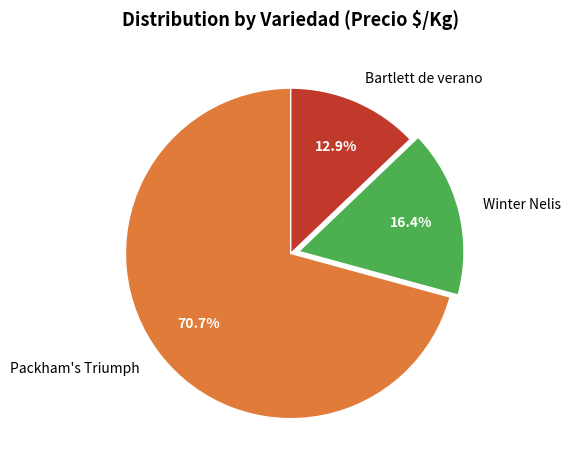

Count the number of slices in the pie.

3